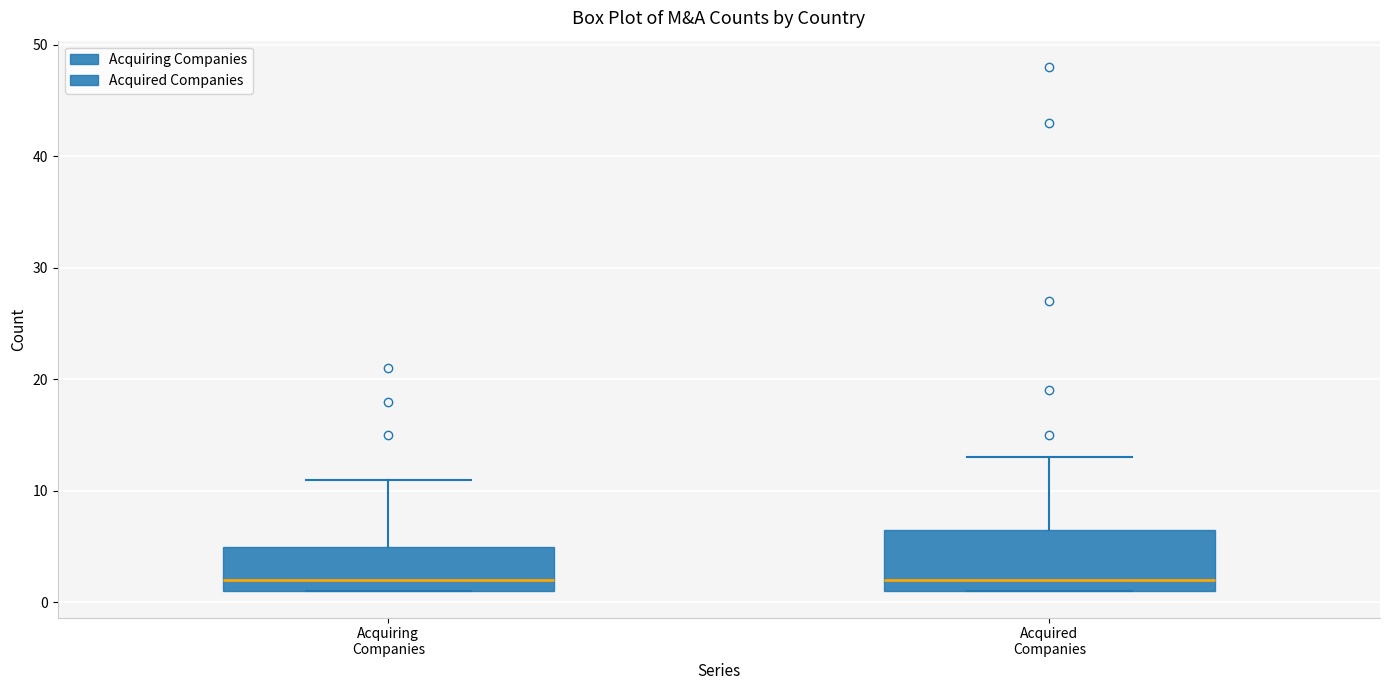

Where is the lower edge of the box for Acquired Companies on the y-axis? The values are not printed on the chart, so give them approximately, as read against the axis.

1